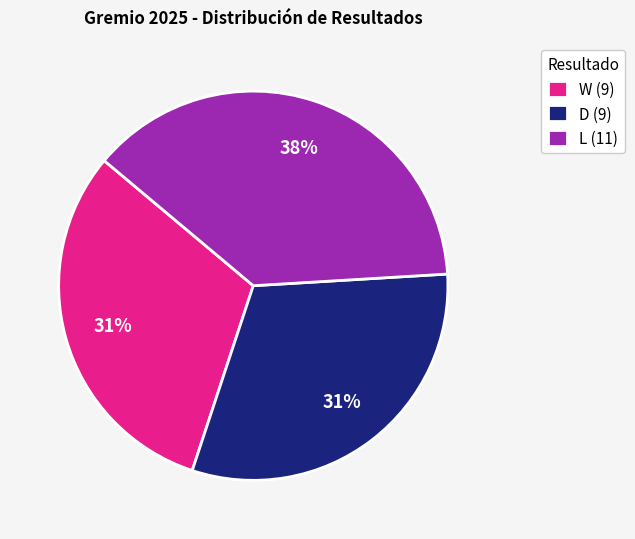

Between W and L, which is larger?

L